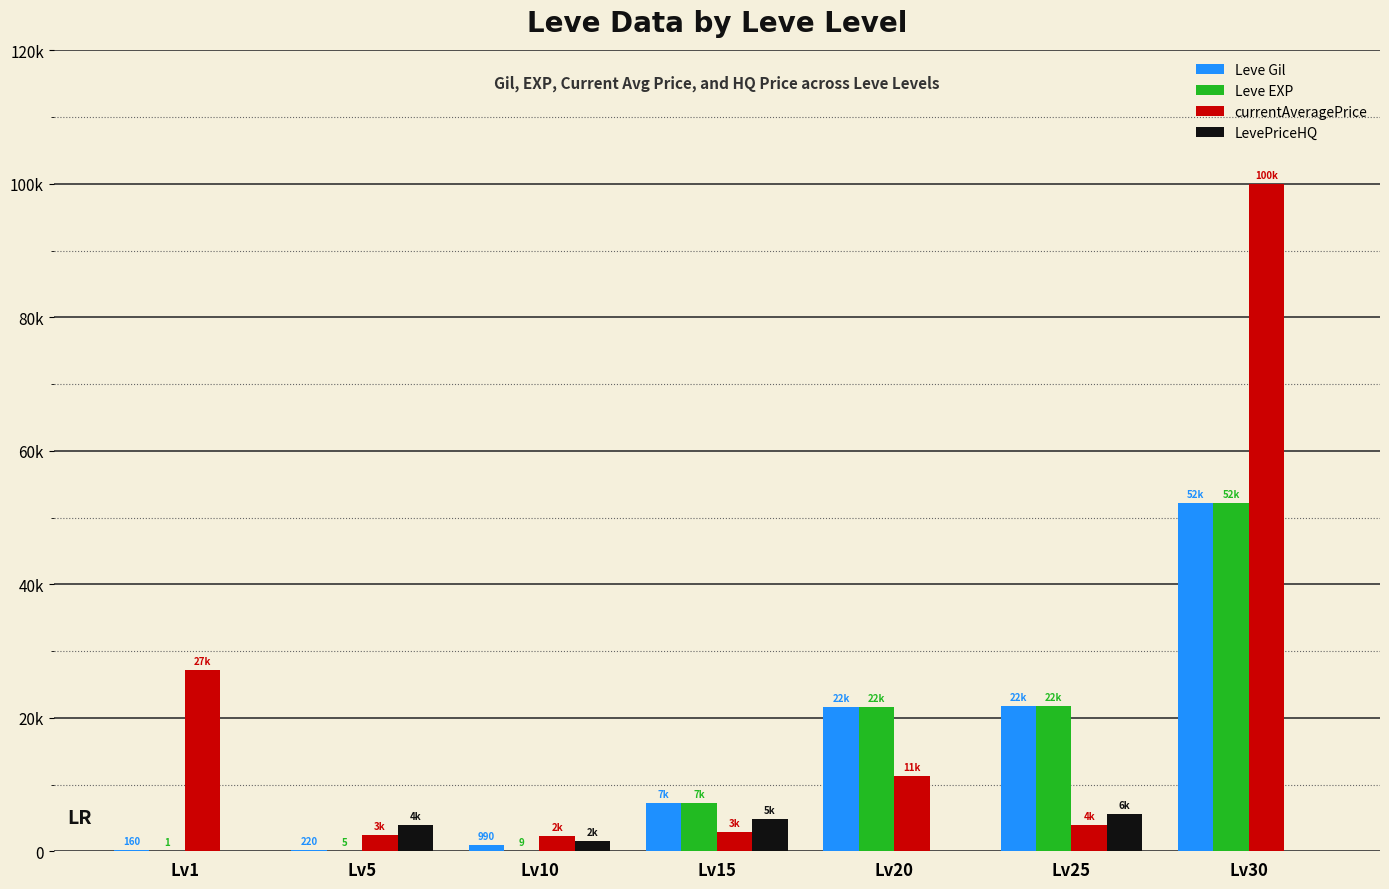

What is the value of the LevePriceHQ bar at the 6th from the left?

5514